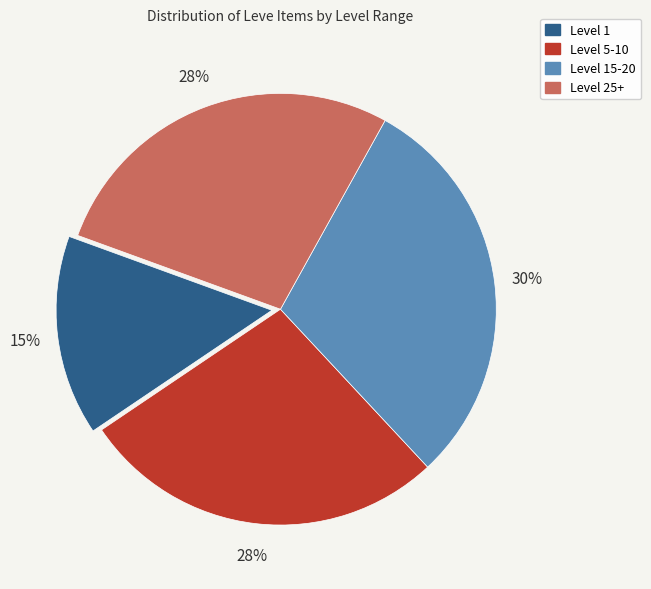

To the nearest percent, what is the average slice percentage?

25%